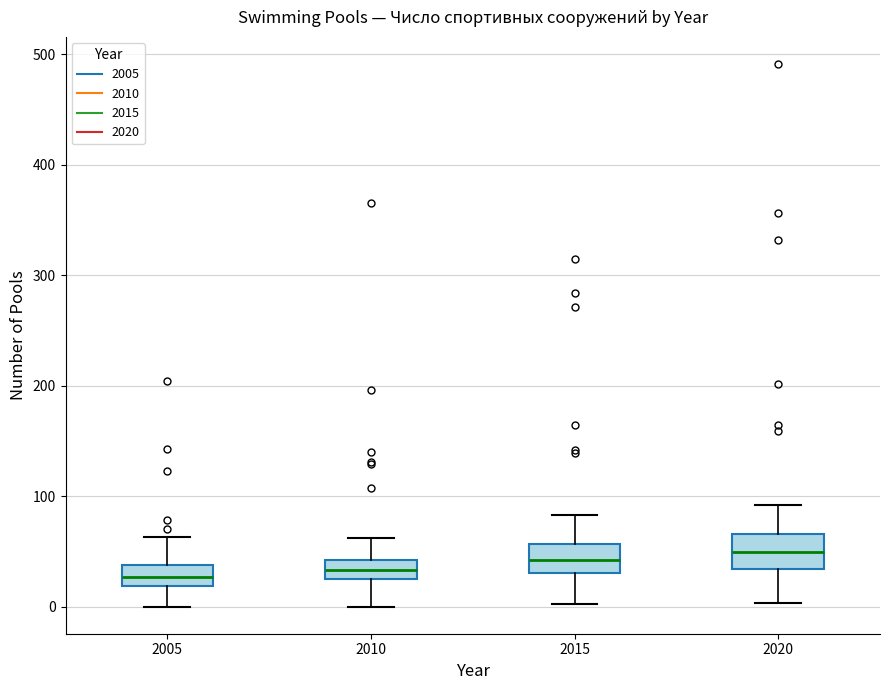

Reading left to right, transcribe this box plot: for each box, give where its median line is, the range the box spans, and where its two whiskers end, as read against the y-axis. The values are not printed on the chart, so give them approximately, as read against the axis.

2005: median 30, box 20 to 40, whiskers 0 to 60
2010: median 30 (inside the box), box 30 to 40, whiskers 0 to 60
2015: median 40, box 30 to 60, whiskers 0 to 80
2020: median 50, box 30 to 70, whiskers 0 to 90